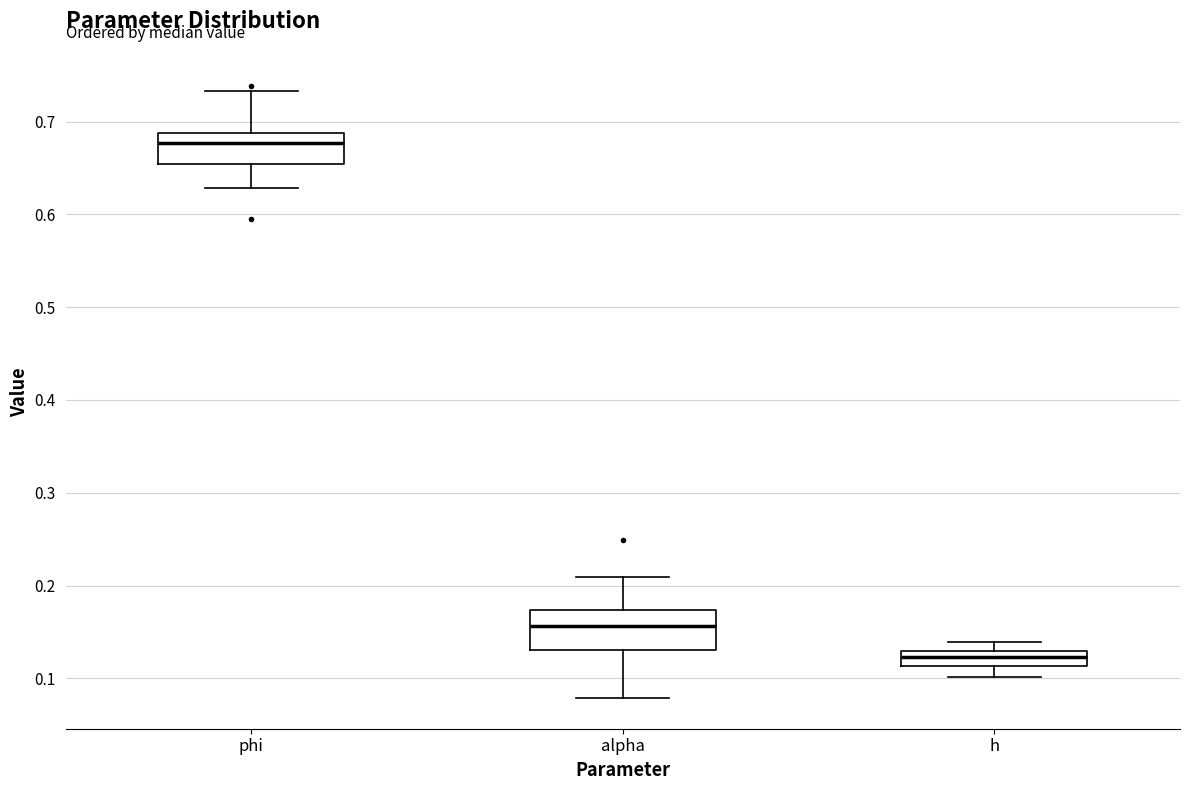

Reading left to right, read every box against the y-axis: the position of its median line, the range the box covers, and the ends of its whiskers. The values are not printed on the chart, so give them approximately, as read against the axis.

phi: median 0.68, box 0.65 to 0.69, whiskers 0.63 to 0.73
alpha: median 0.16, box 0.13 to 0.17, whiskers 0.08 to 0.21
h: median 0.12, box 0.11 to 0.13, whiskers 0.10 to 0.14